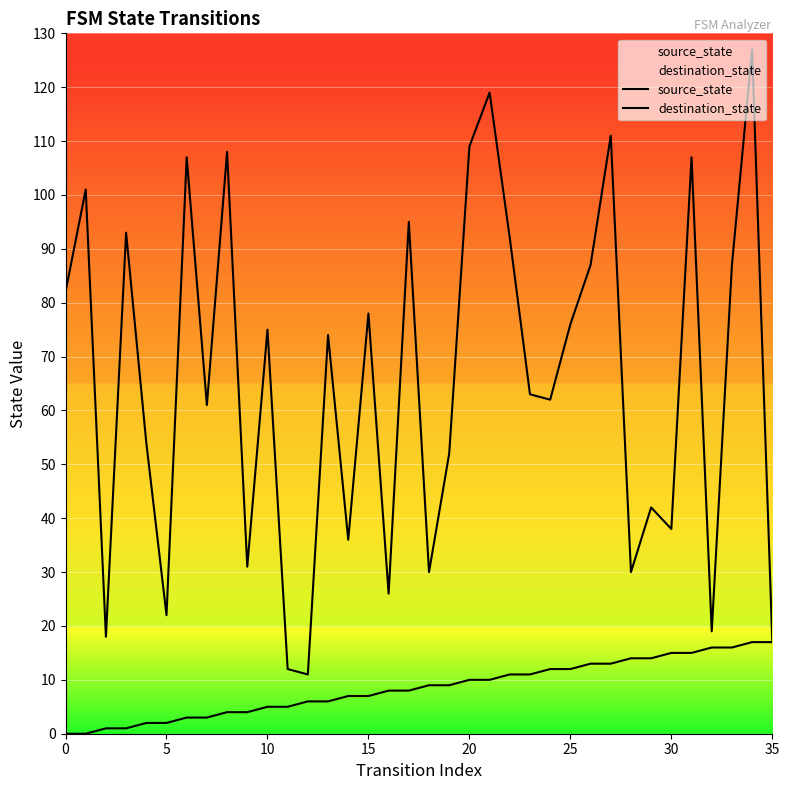

At which label does destination_state reach its peak?

34